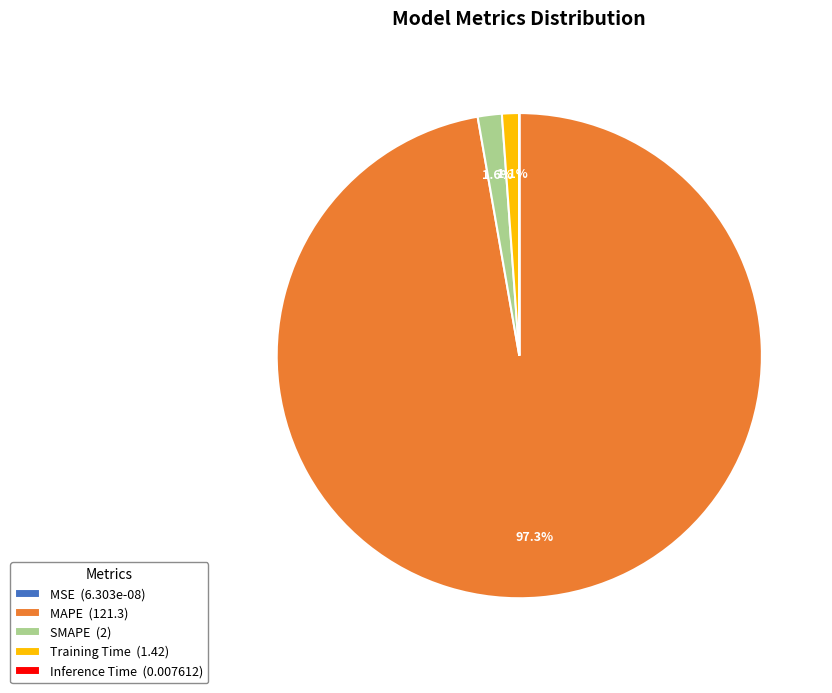

Combined, do SMAPE (2) and MAPE (121.3) account for over 50%?

Yes